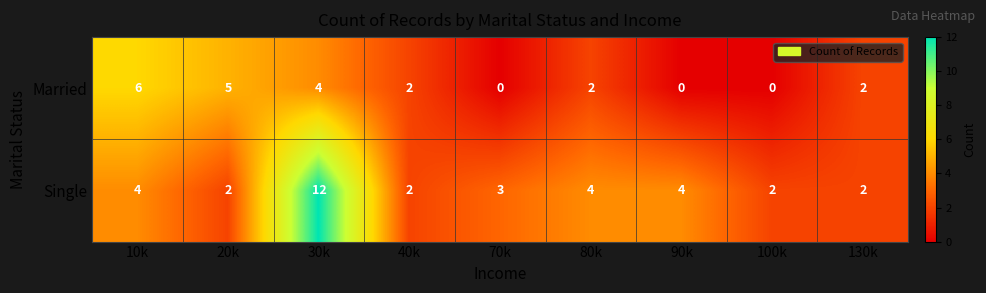

At how many categories does at least one series exceed 7?

1